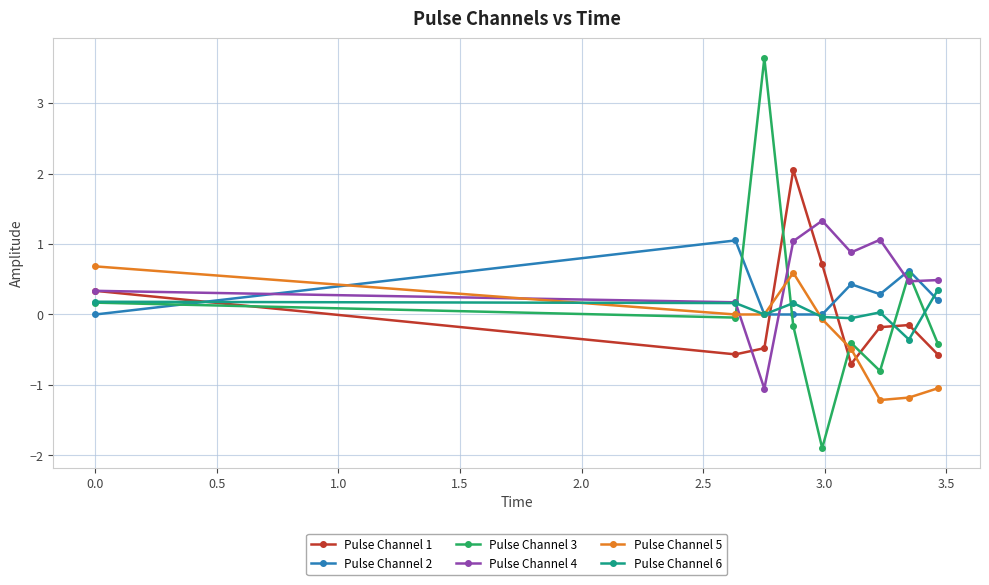

Rank the series by their maximum value, from lowest to highest.

Pulse Channel 6, Pulse Channel 5, Pulse Channel 2, Pulse Channel 4, Pulse Channel 1, Pulse Channel 3